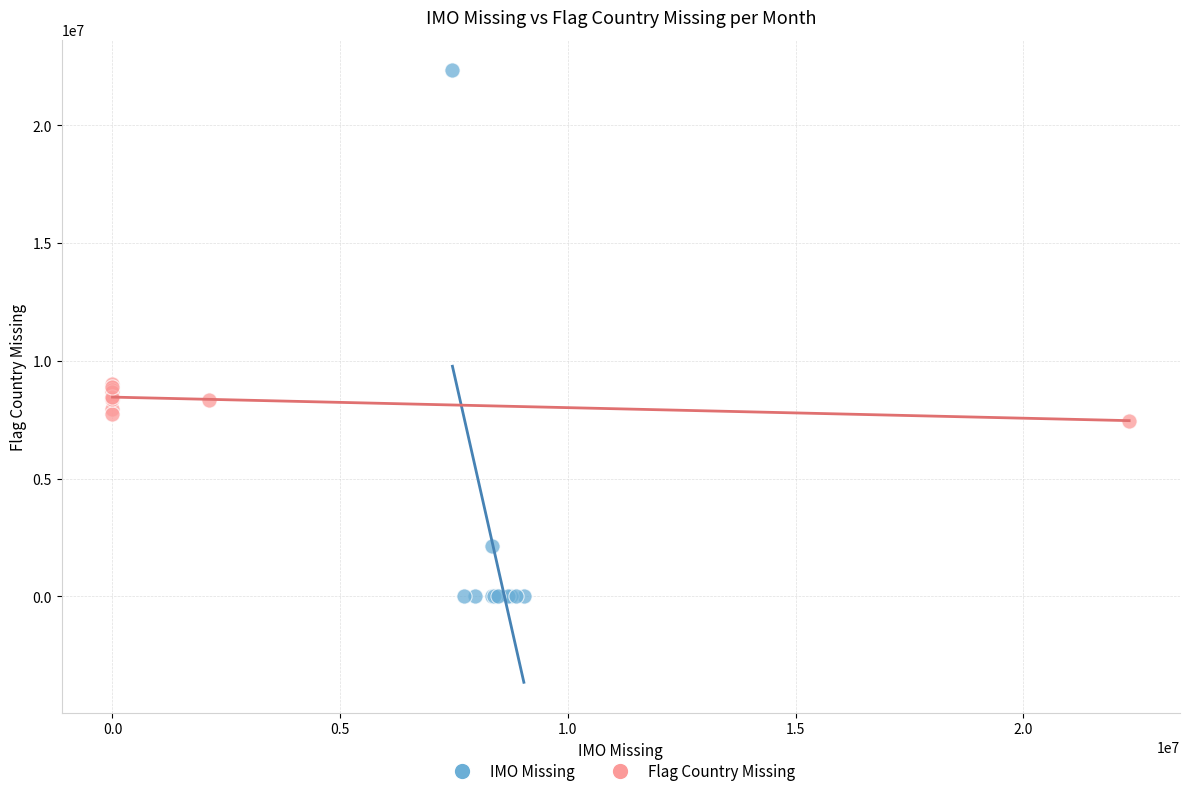

Which series has the largest Y range (max minus min)?

IMO Missing